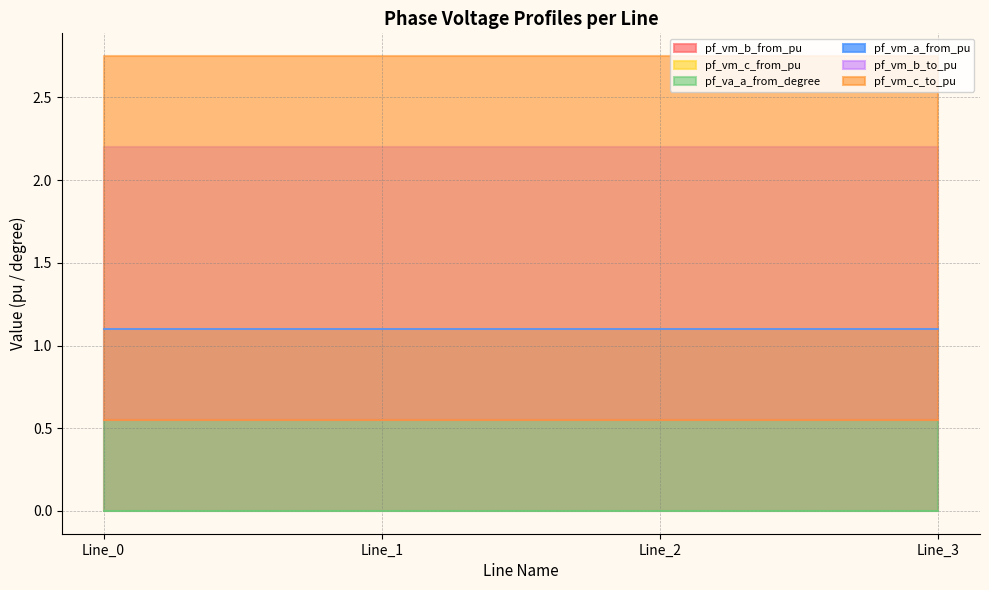

Count the pf_vm_a_from_pu values in the range 1 to 2.

4